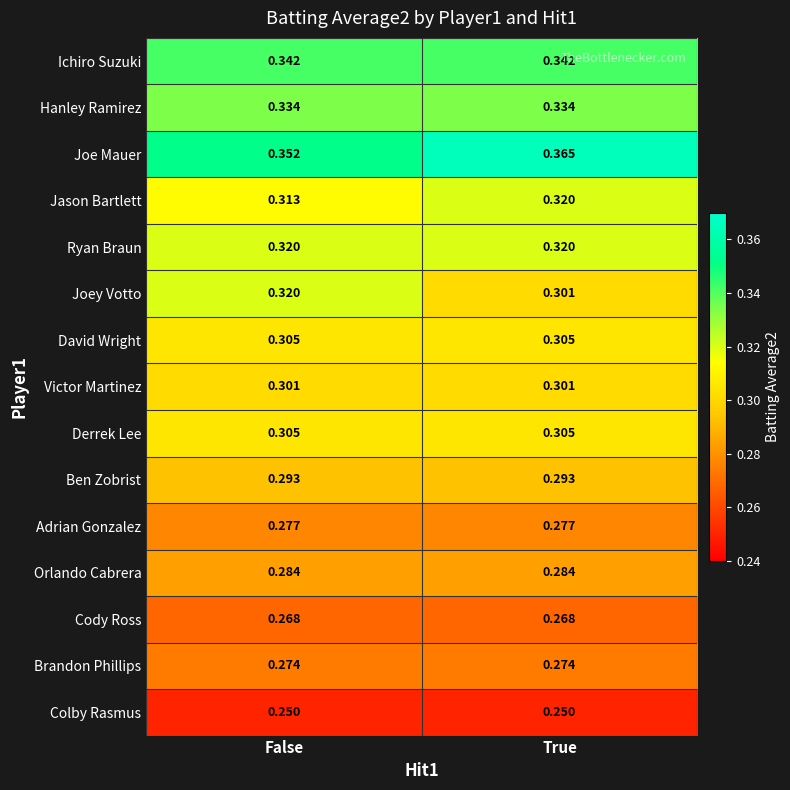

Between False and True, which series saw the biggest shift?

Joey Votto